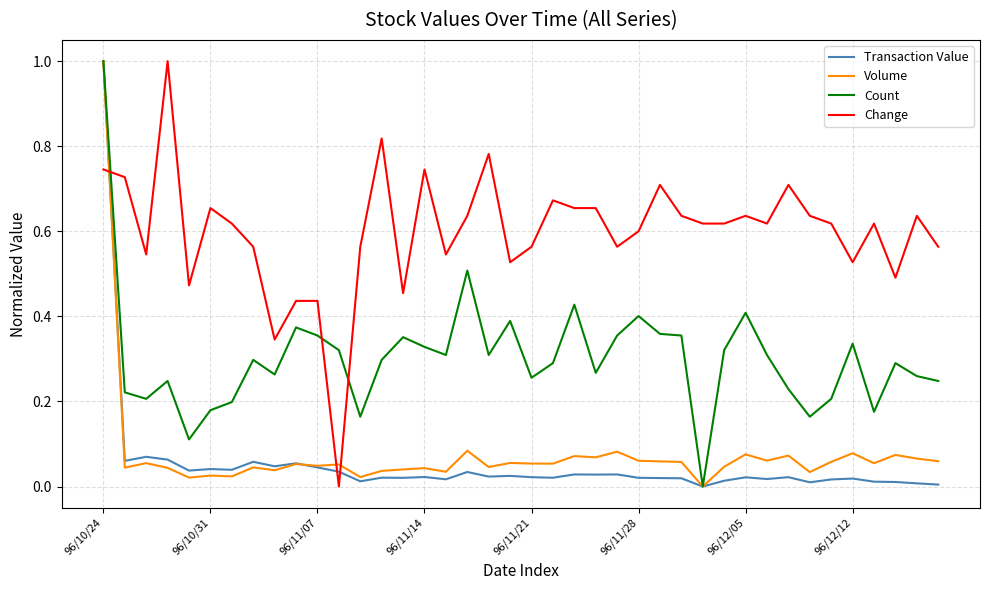

After their last crossing, which series has the higher values: Transaction Value or Change?

Change